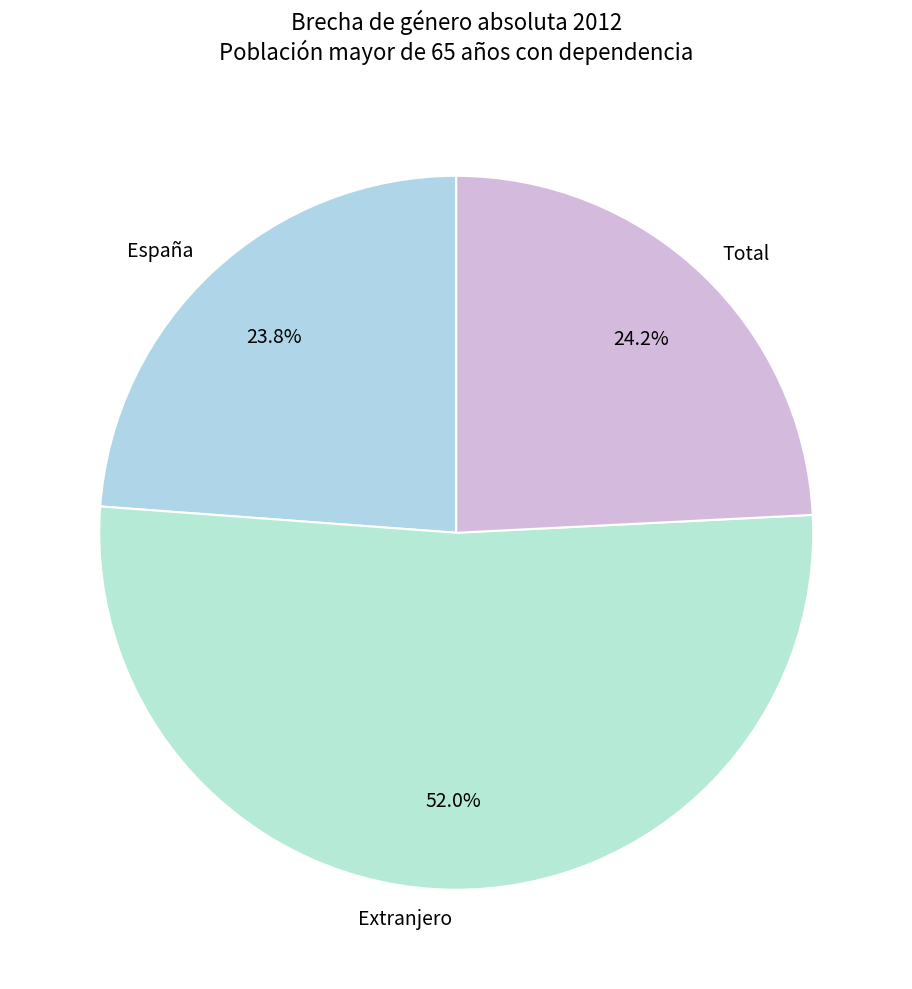

How many segments does this pie chart have?

3